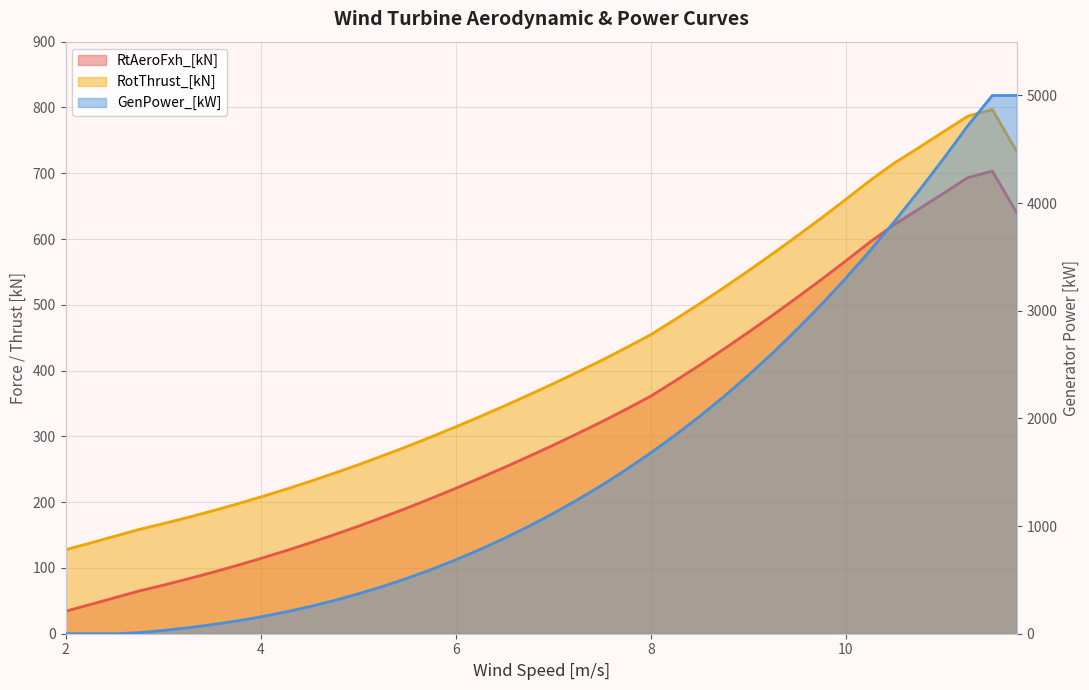

What position from the left is 6.75?

20